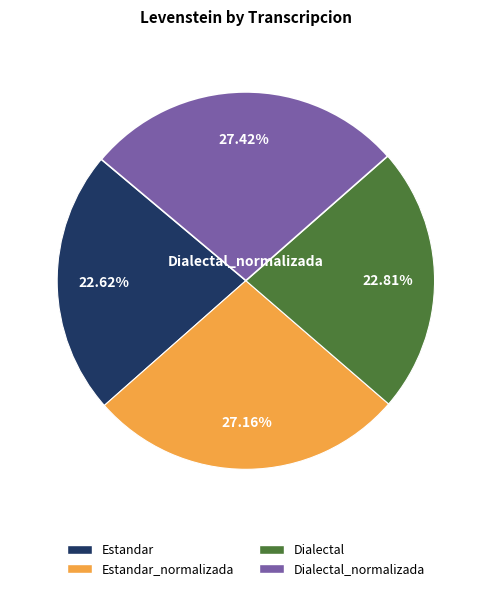

Between Dialectal and Dialectal_normalizada, which is larger?

Dialectal_normalizada